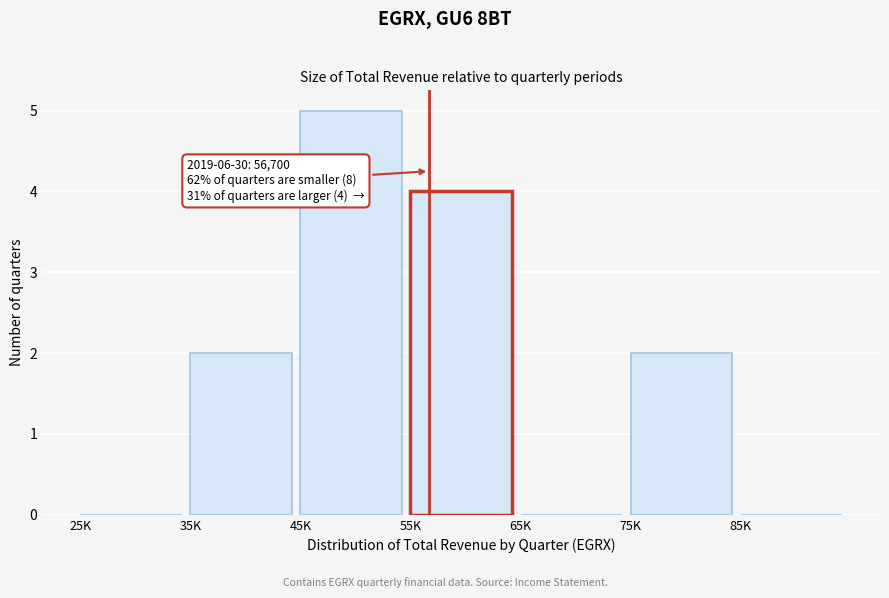

Reading left to right, what are all the values shown in this chart?

25K=0	35K=2	45K=5	55K=4	65K=0	75K=2	85K=0